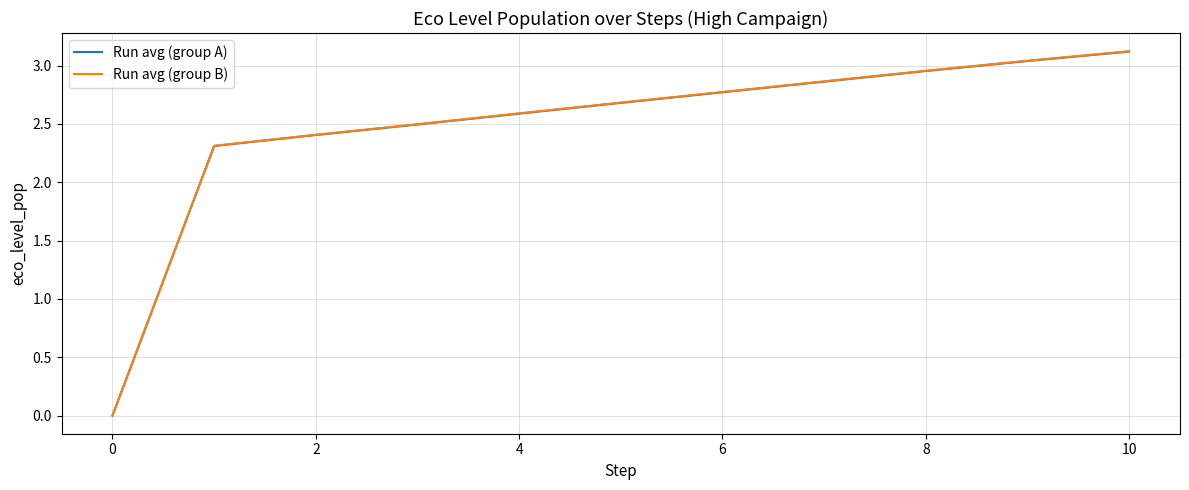

What is the highest value of the Run avg (group B) series?

3.1